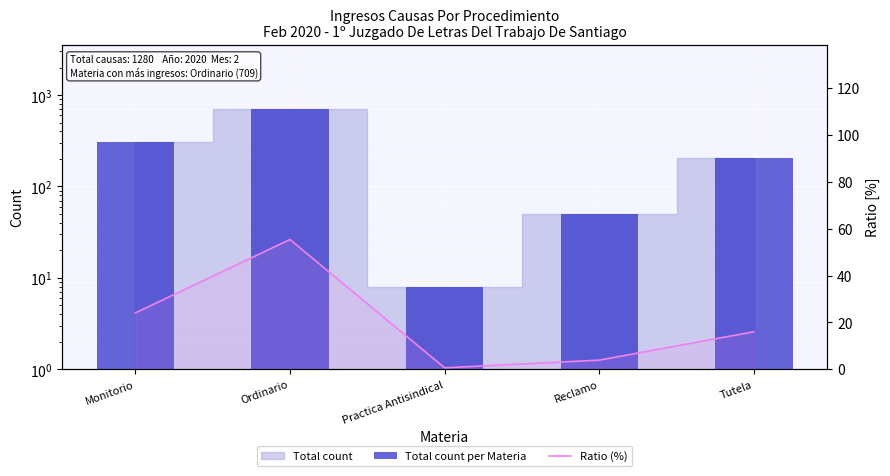

What is the sum of the Total count per Materia values at Practica Antisindical and Monitorio?

316.0